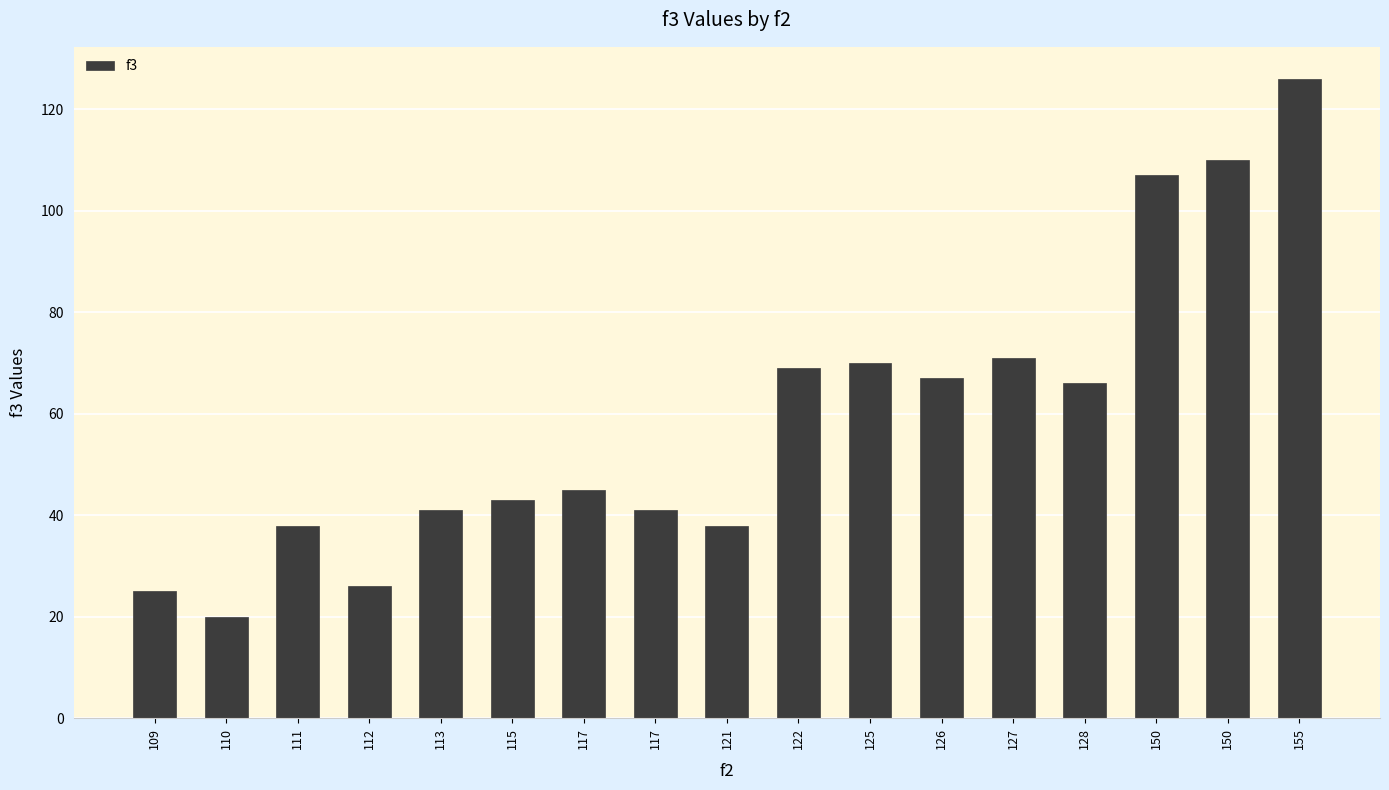

Which has a higher value, 127 or 121?

127